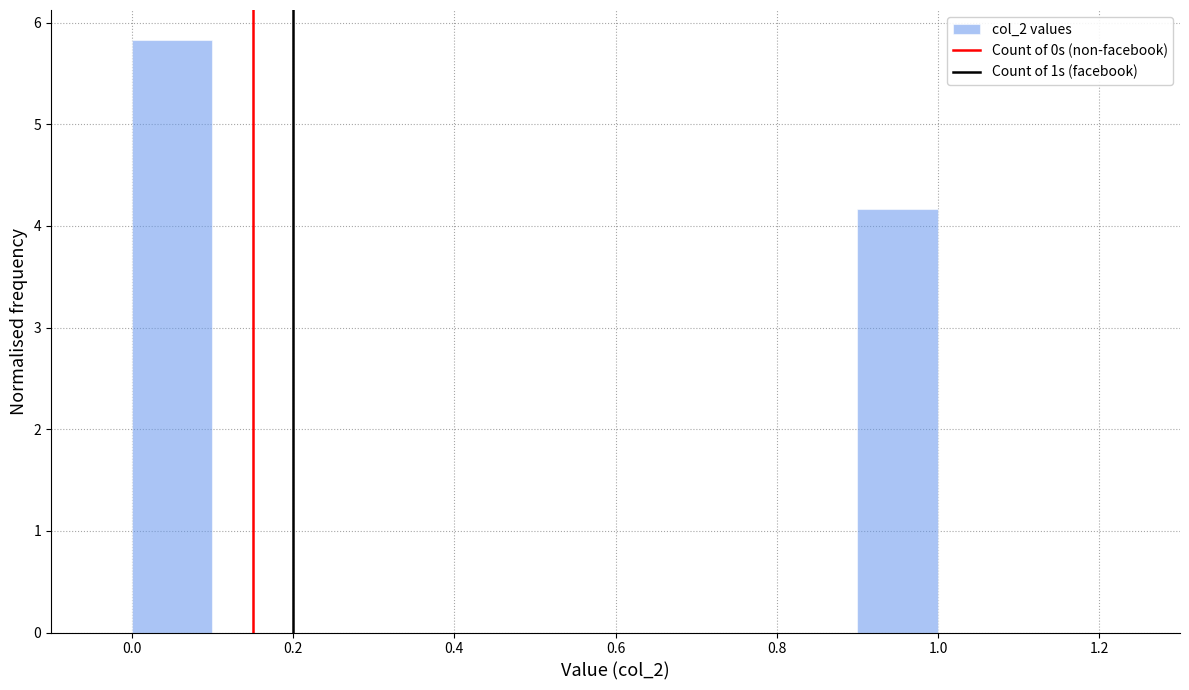

Reading left to right, transcribe this chart: for each bar, give the range it covers on the x-axis and its height. The values are not printed on the chart, so give them approximately, as read against the axis.

0.0 to 0.1: 5.8
0.1 to 0.2: 0
0.2 to 0.3: 0
0.3 to 0.4: 0
0.4 to 0.5: 0
0.5 to 0.6: 0
0.6 to 0.7: 0
0.7 to 0.8: 0
0.8 to 0.9: 0
0.9 to 1.0: 4.2